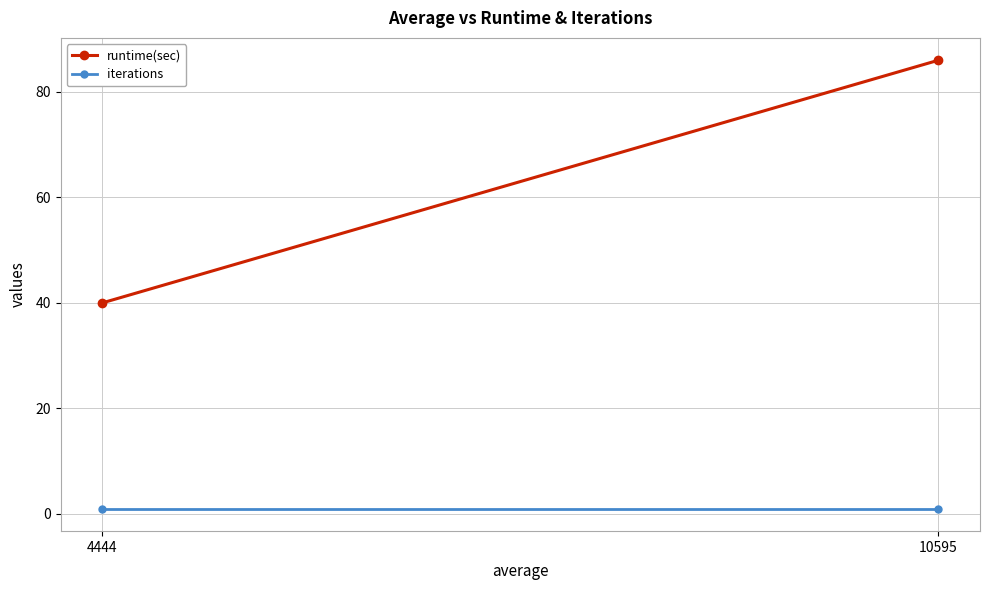

At which label is runtime(sec) closest to 63?

4444